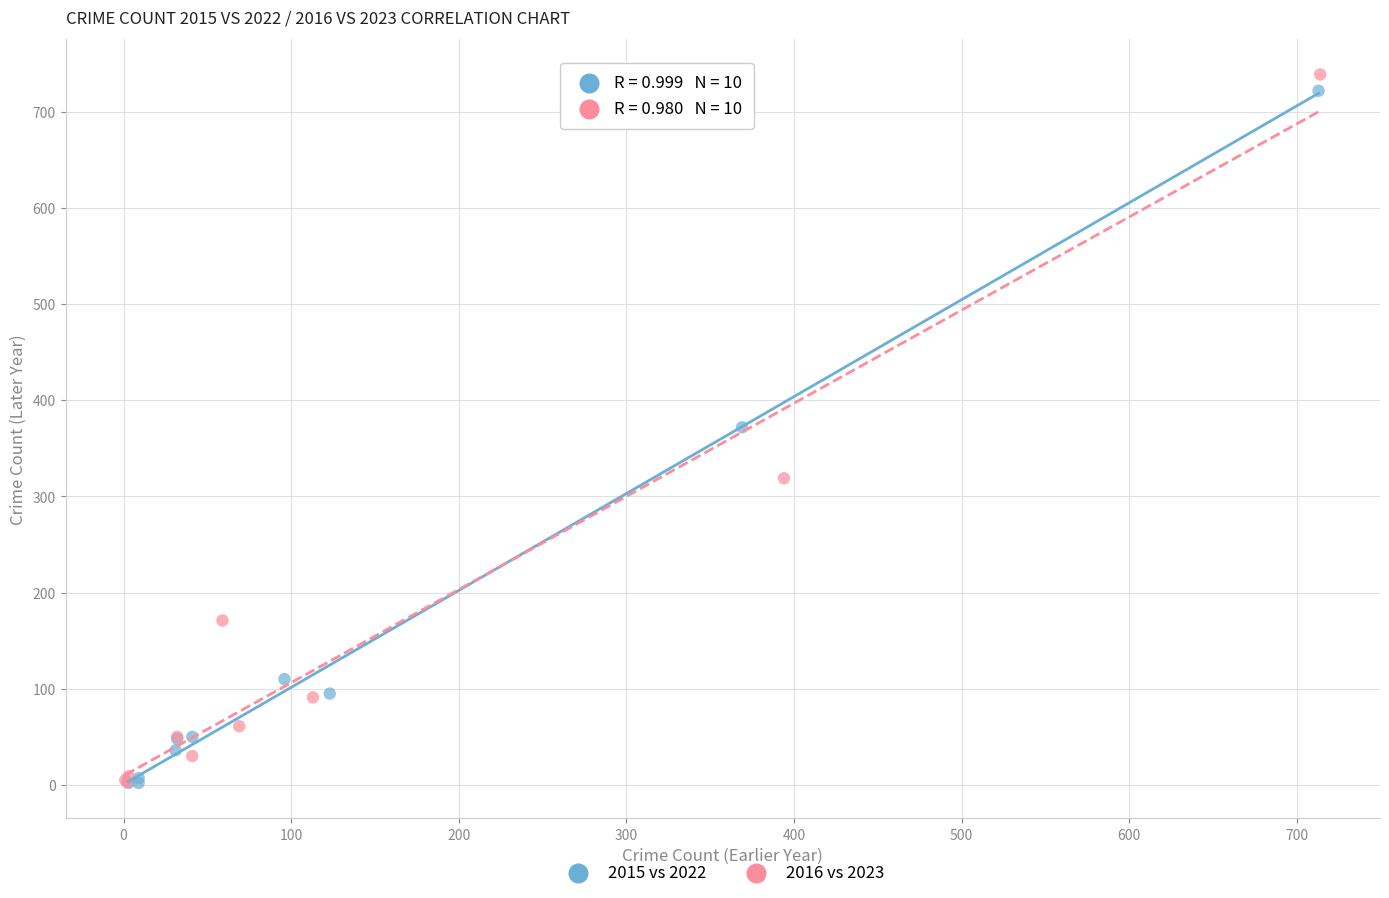

Which series has the largest Y range (max minus min)?

2016 vs 2023